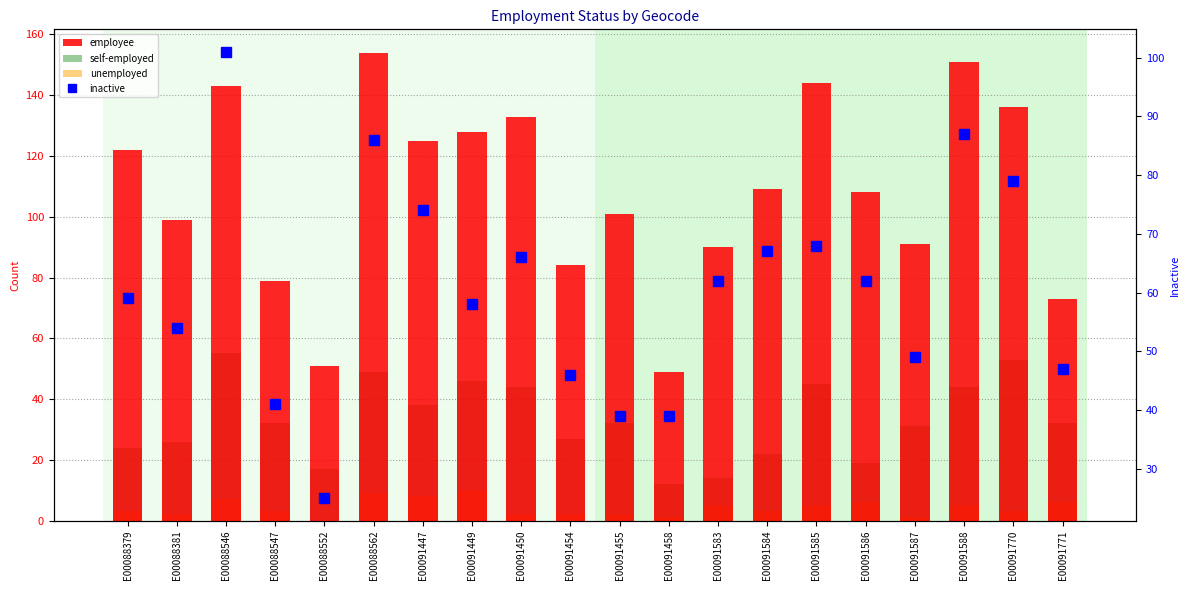

Reading right to left, what are all the values shown in this chart?

employee: E00091771=73	E00091770=136	E00091588=151	E00091587=91	E00091586=108	E00091585=144	E00091584=109	E00091583=90	E00091458=49	E00091455=101	E00091454=84	E00091450=133	E00091449=128	E00091447=125	E00088562=154	E00088552=51	E00088547=79	E00088546=143	E00088381=99	E00088379=122
self-employed: E00091771=32	E00091770=53	E00091588=44	E00091587=31	E00091586=19	E00091585=45	E00091584=22	E00091583=14	E00091458=12	E00091455=32	E00091454=27	E00091450=44	E00091449=46	E00091447=38	E00088562=49	E00088552=17	E00088547=32	E00088546=55	E00088381=26	E00088379=24
unemployed: E00091771=6	E00091770=3	E00091588=5	E00091587=1	E00091586=6	E00091585=5	E00091584=3	E00091583=5	E00091458=1	E00091455=2	E00091454=2	E00091450=2	E00091449=10	E00091447=8	E00088562=9	E00088552=0	E00088547=3	E00088546=7	E00088381=2	E00088379=3
inactive: E00091771=47	E00091770=79	E00091588=87	E00091587=49	E00091586=62	E00091585=68	E00091584=67	E00091583=62	E00091458=39	E00091455=39	E00091454=46	E00091450=66	E00091449=58	E00091447=74	E00088562=86	E00088552=25	E00088547=41	E00088546=101	E00088381=54	E00088379=59